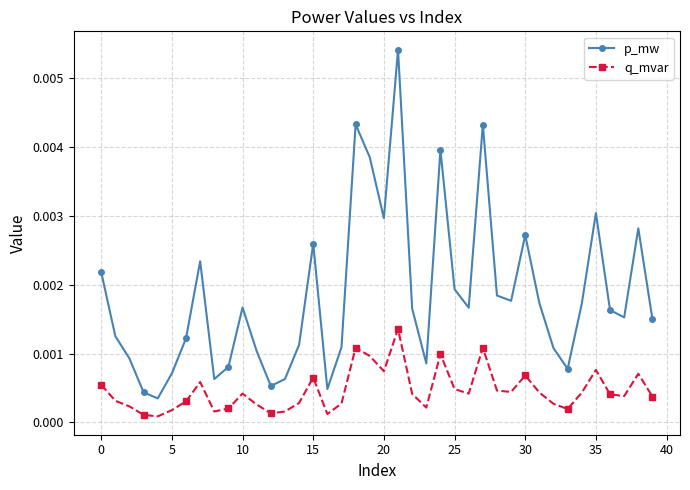

Which series has the widest spread of values?

p_mw